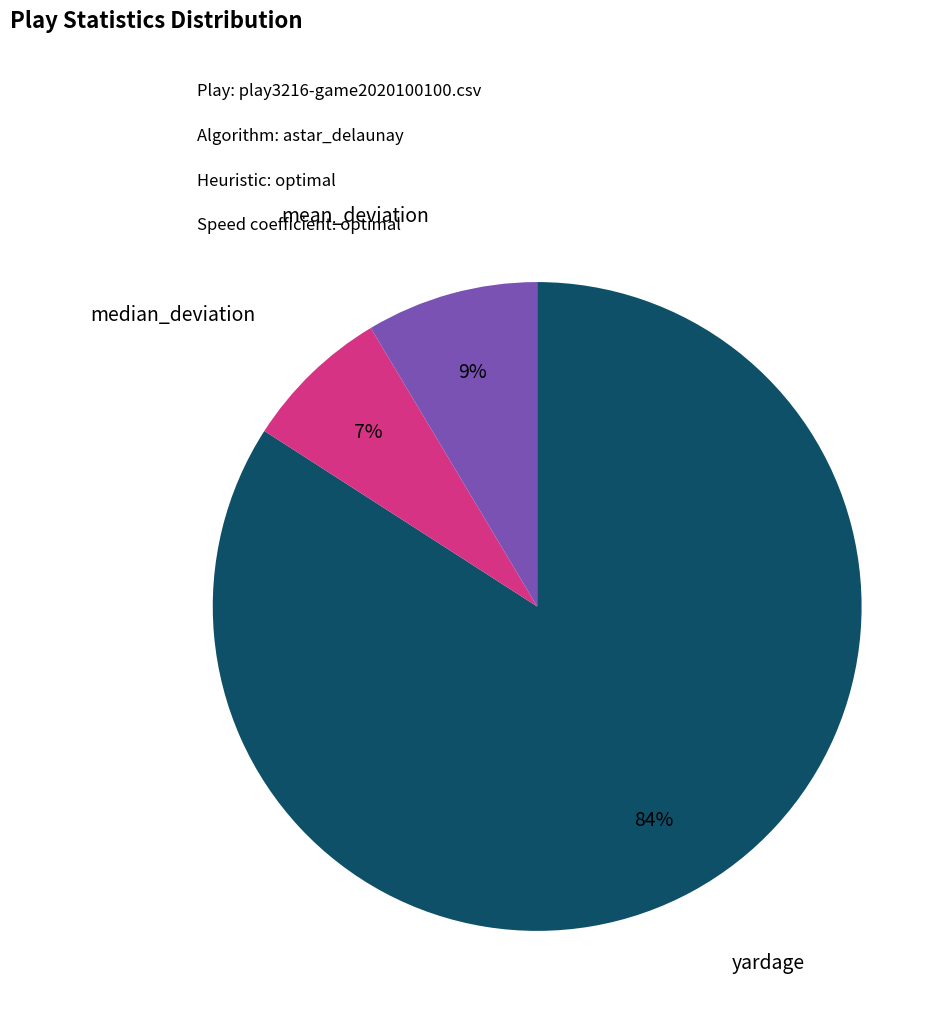

To the nearest percent, what is the difference between the largest and smallest slice percentages?

77%